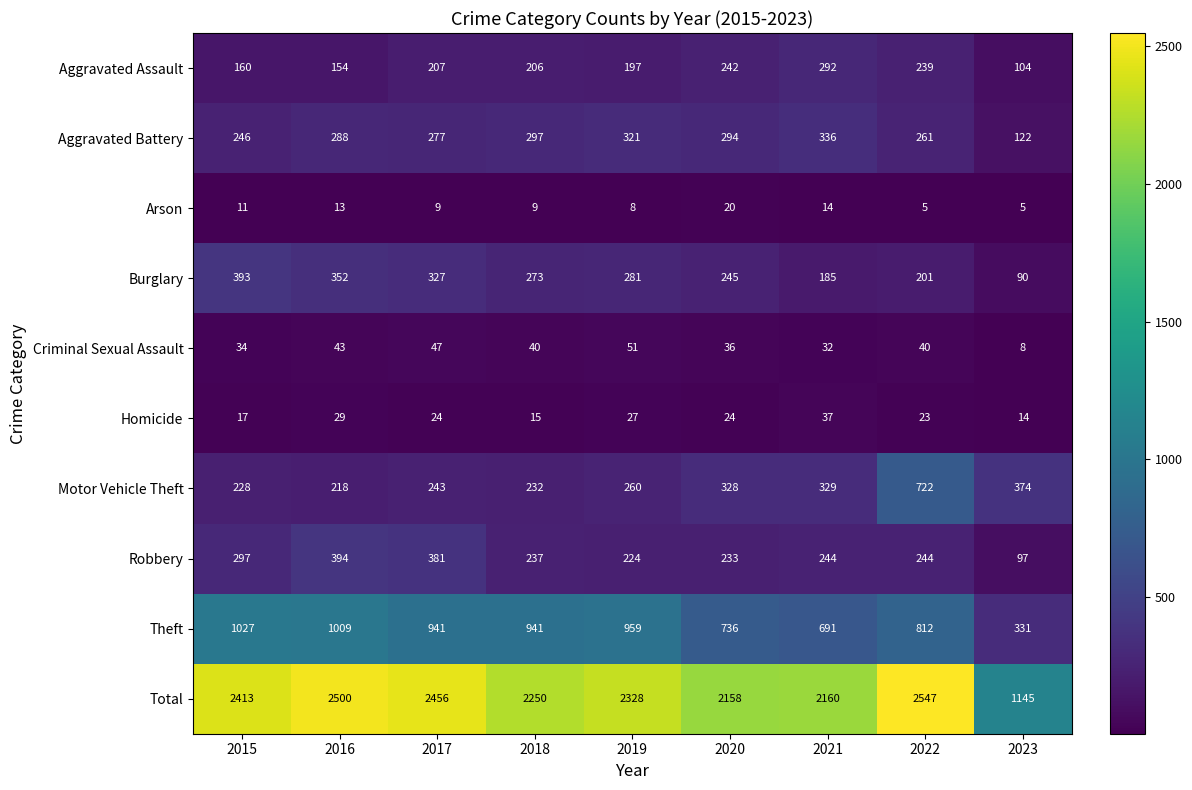

At which label is Criminal Sexual Assault closest to 29?

2021